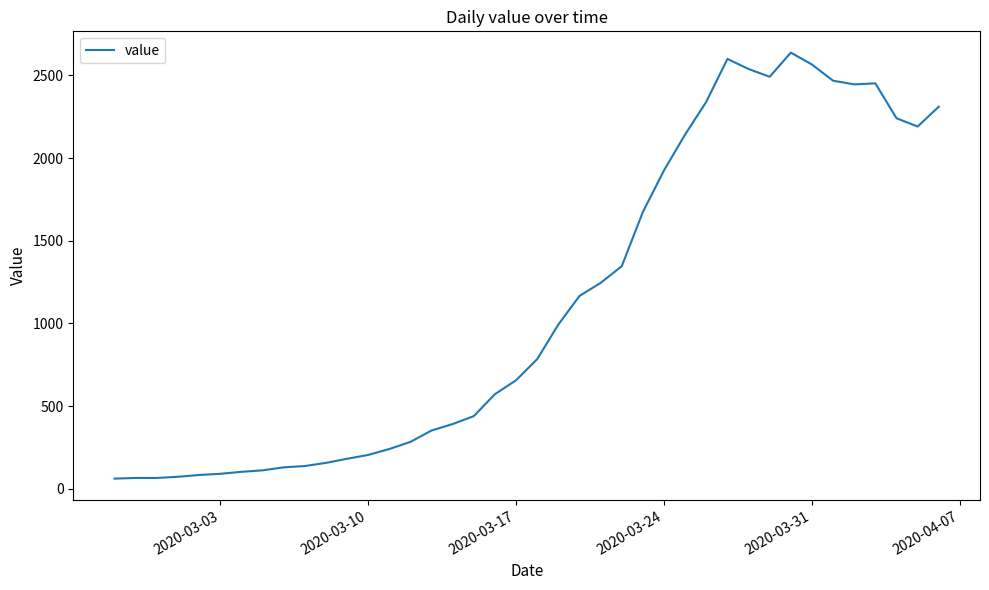

What is the smallest value displayed?

61